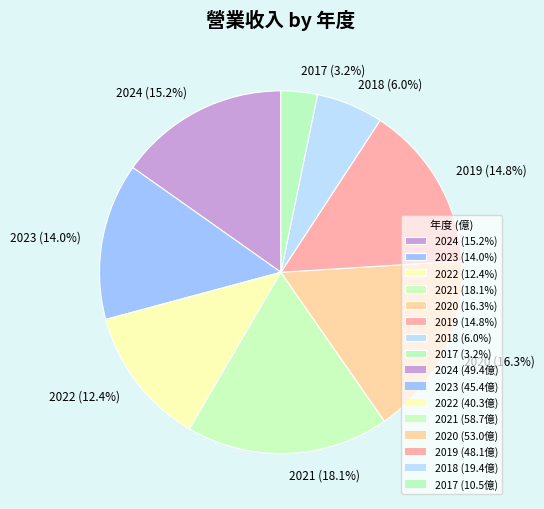

What portion of the pie excludes 2017?

96.8%